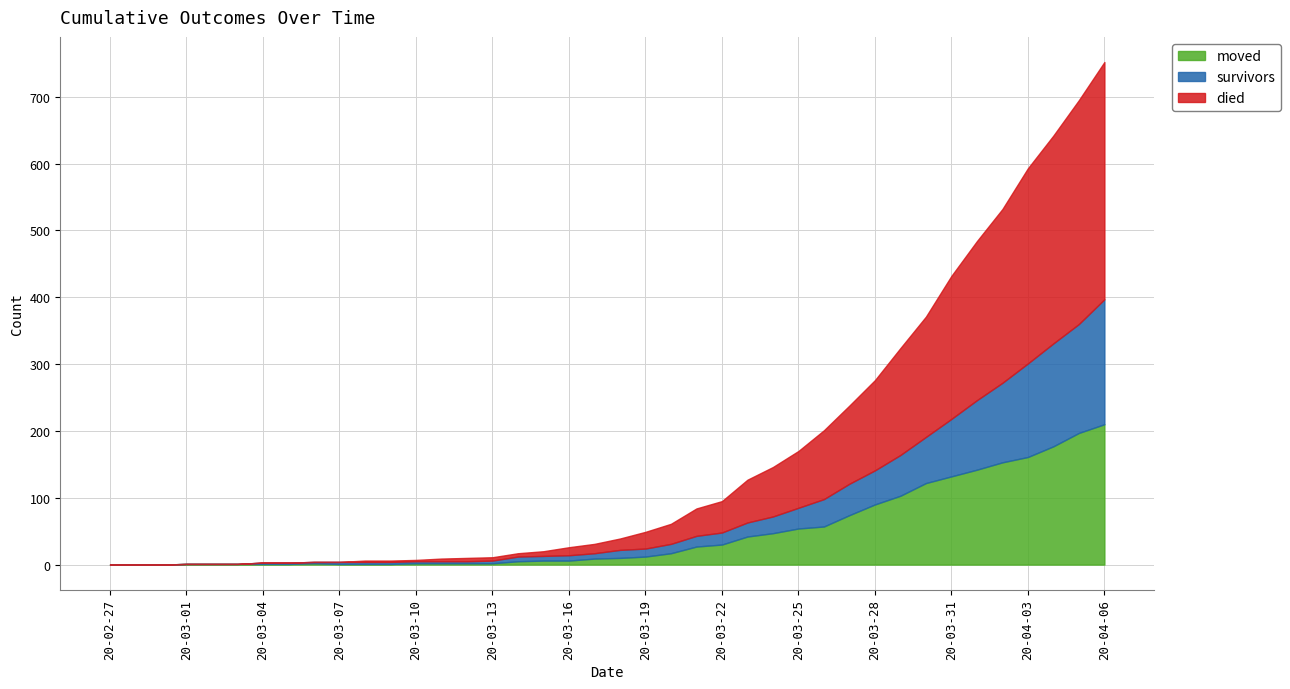

How many values in the moved series exceed 10?

19